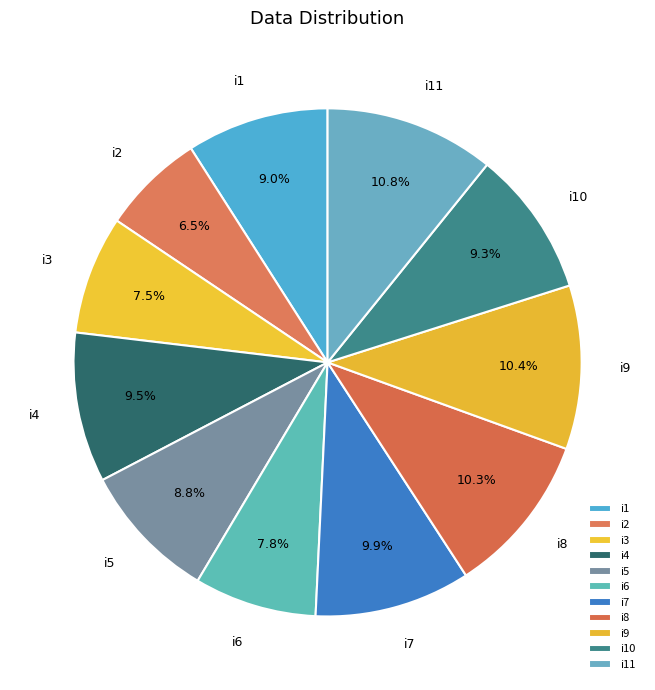

Does i6 account for over 50% of the chart?

No